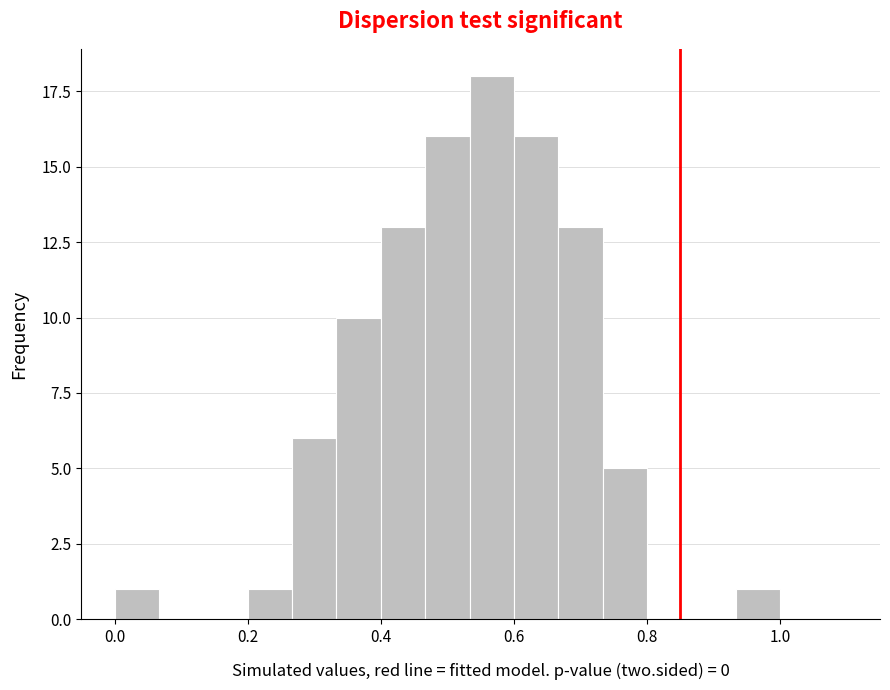

Around what value on the x-axis is the tallest bar? Give the approximate position of its centre, as read against the axis.

0.56